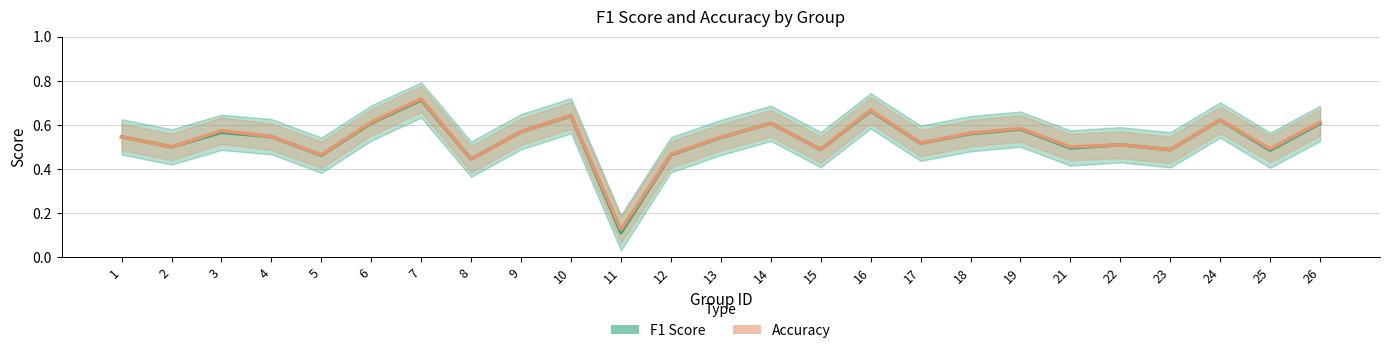

Which series has the largest range (max minus min)?

f1